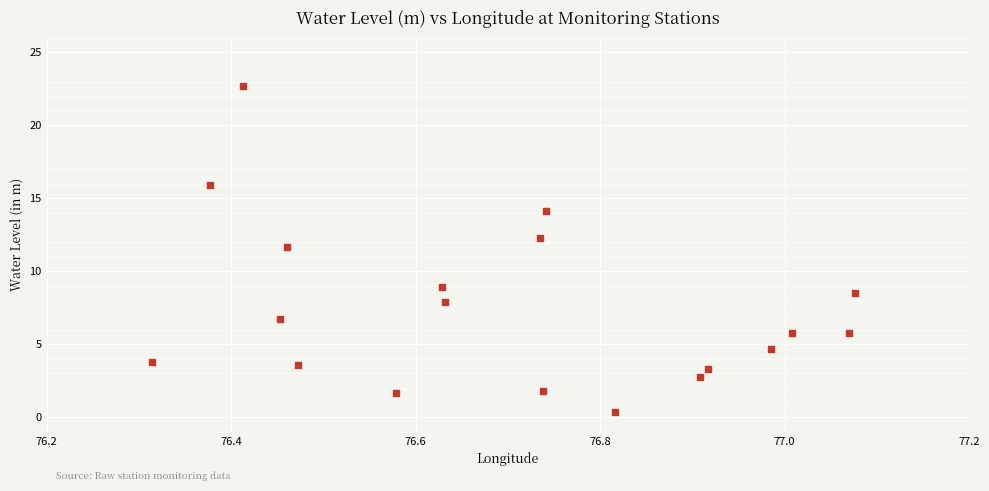

What Y value in the scatter plot is closest to 11?

11.7